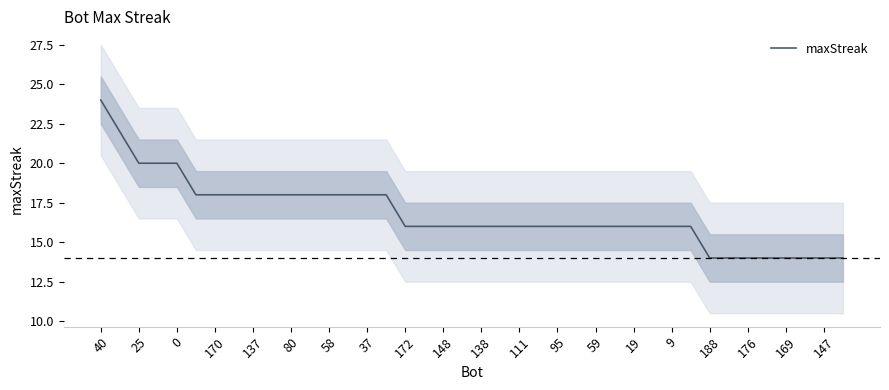

How many distinct data groups are displayed?

1